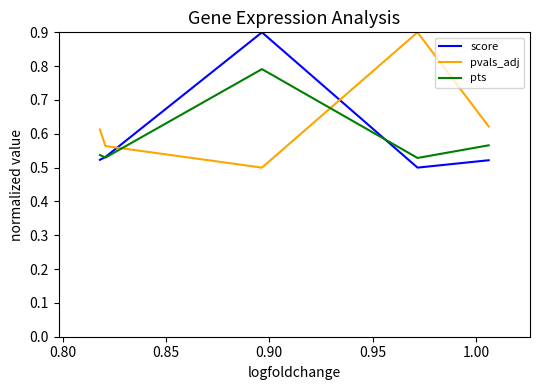

What is the maximum value shown in the chart?

0.9